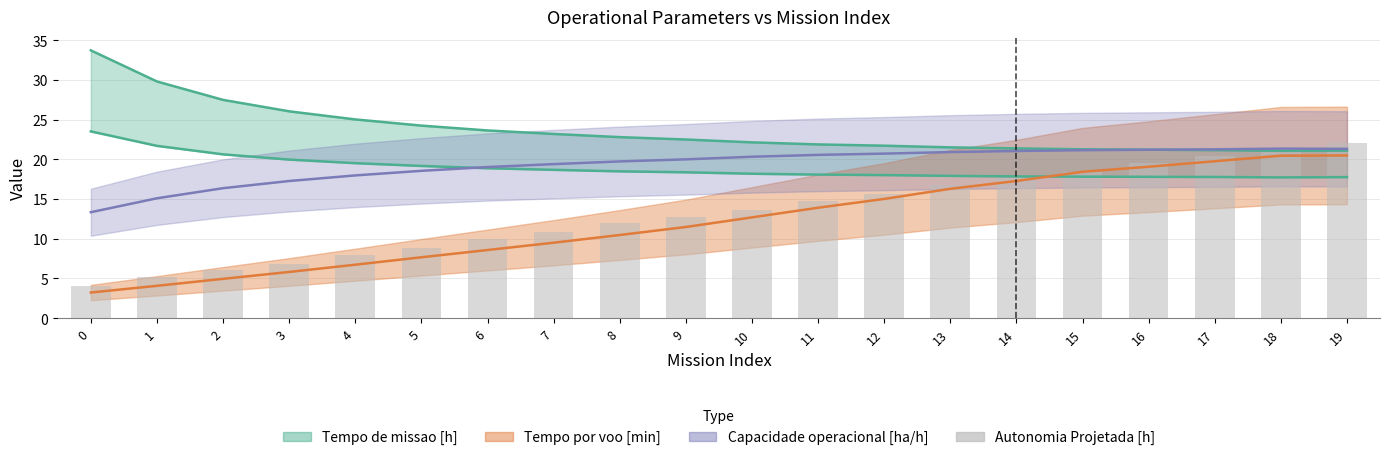

What is the change in value from 1 to 16?

+14.4